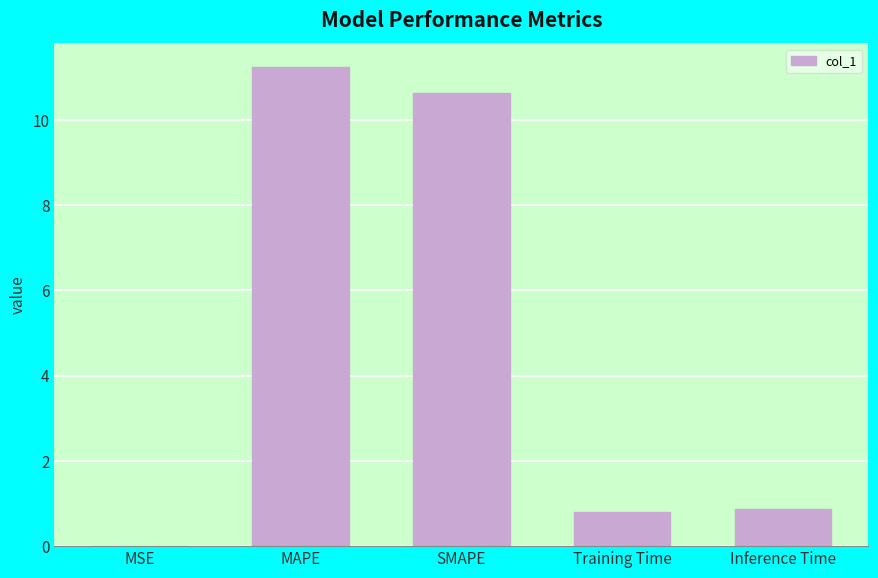

The chart shows a value of 0.8 at Training Time. True or false?

True